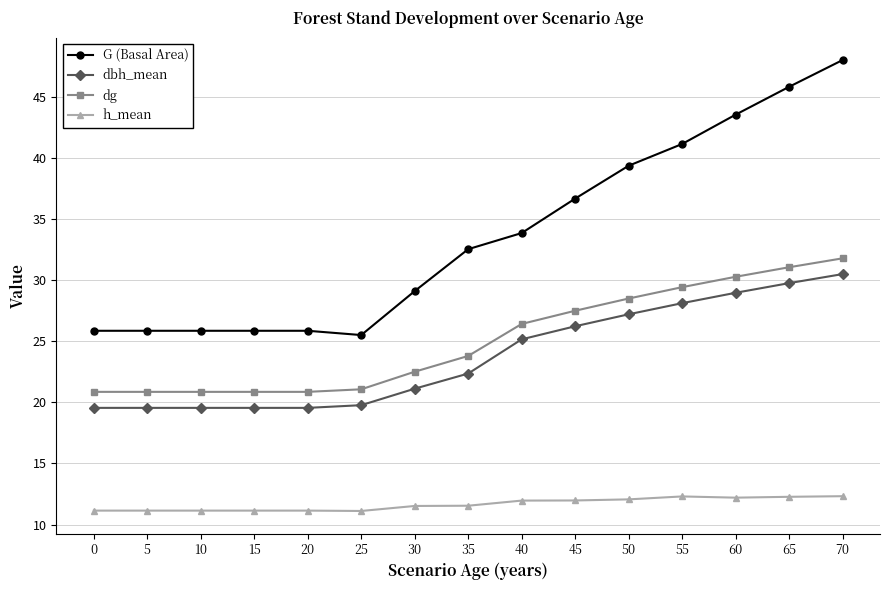

What is the value of the dg point at the 8th from the left?

23.8